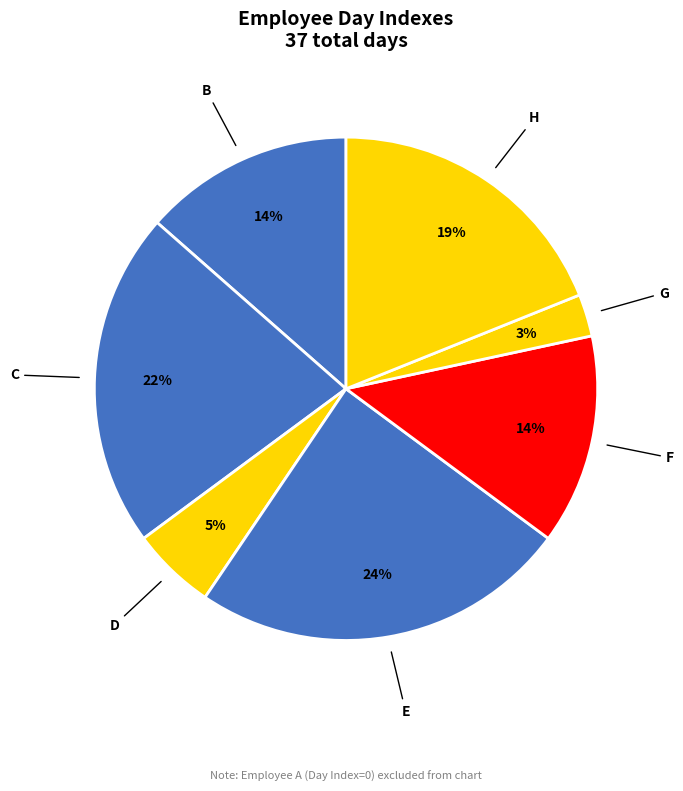

How many slices are in this pie chart?

7